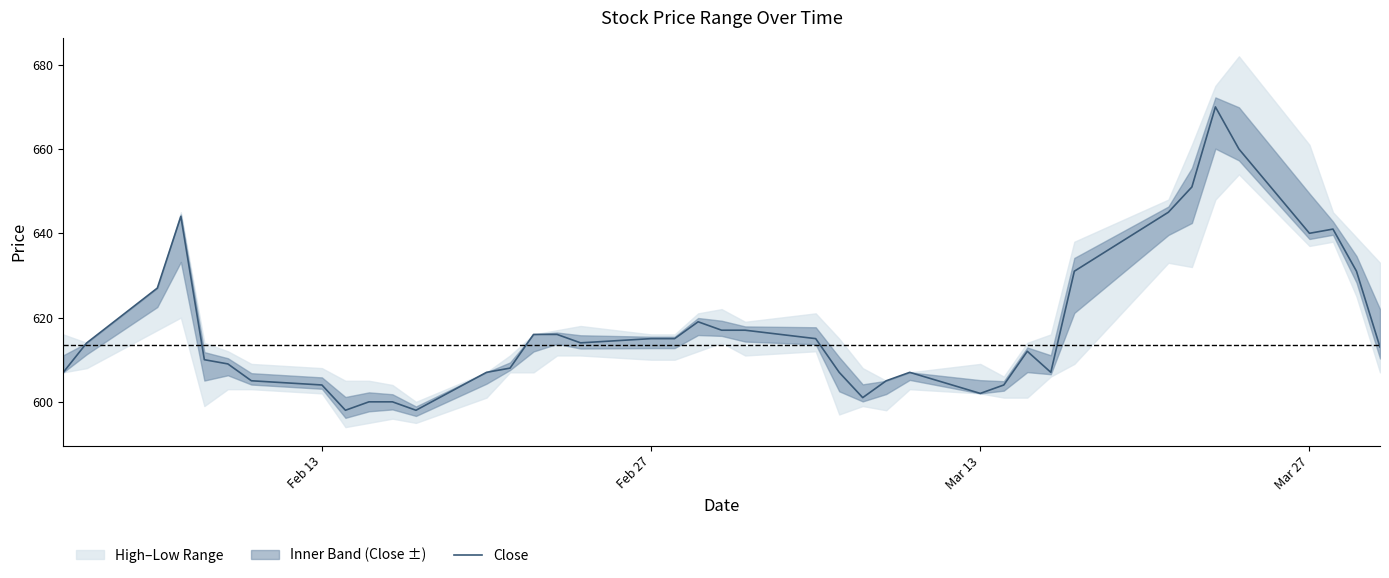

What is the greatest value displayed?

670